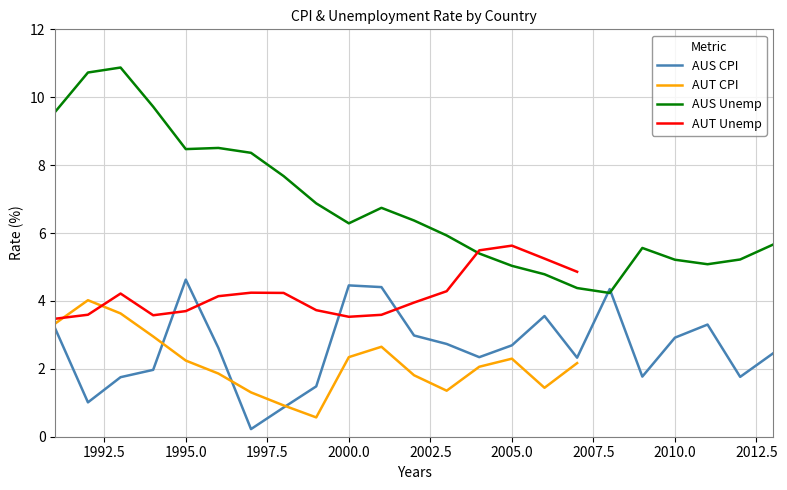

Reading left to right, extract all data points from this chart.

1991=3.2	1992=1.0	1993=1.8	1994=2.0	1995=4.6	1996=2.6	1997=0.2	1998=0.9	1999=1.5	2000=4.5	2001=4.4	2002=3.0	2003=2.7	2004=2.3	2005=2.7	2006=3.6	2007=2.3	2008=4.4	2009=1.8	2010=2.9	2011=3.3	2012=1.8	2013=2.4